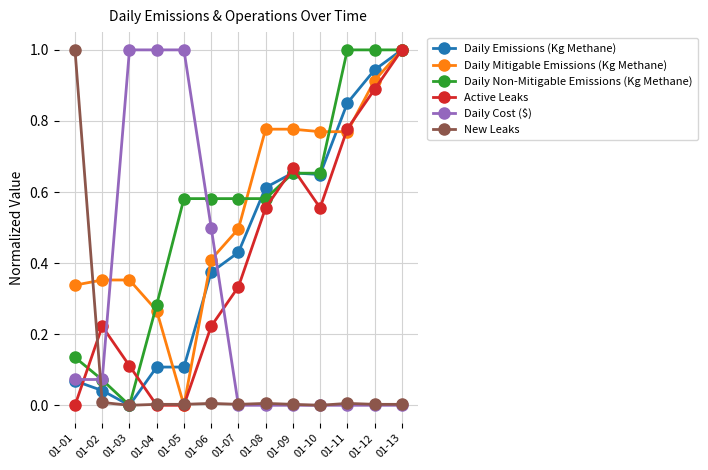

True or false: New Leaks has a value of 0.0 at 01-10.

True